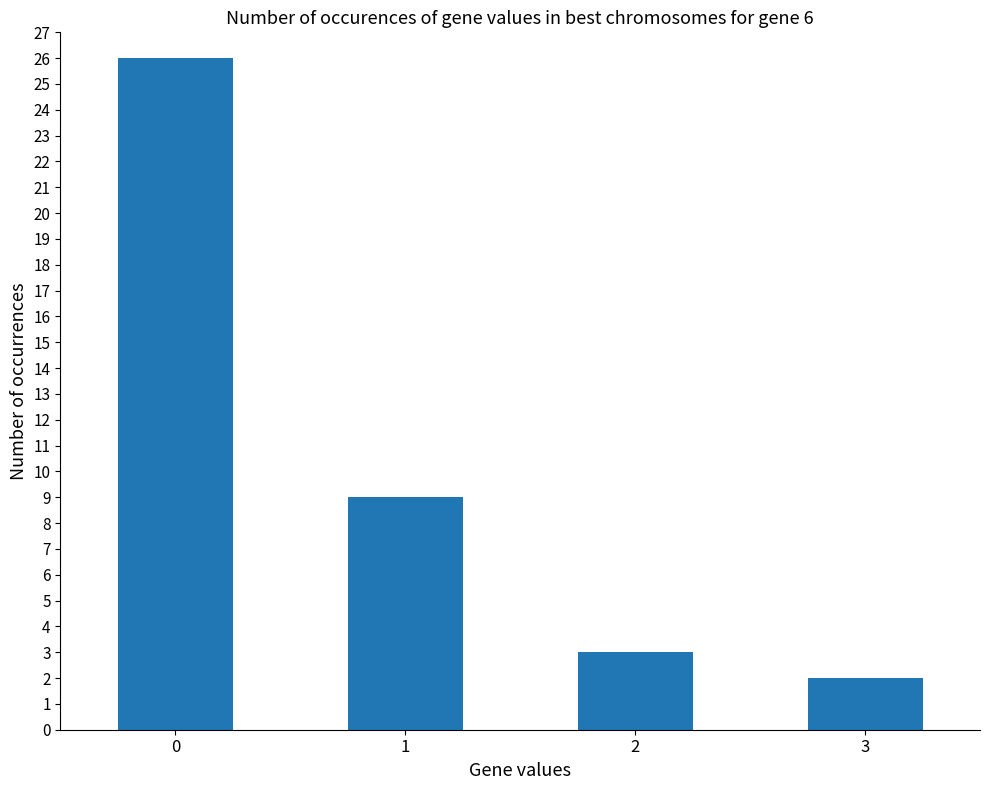

Which has a higher value, 2 or 1?

1